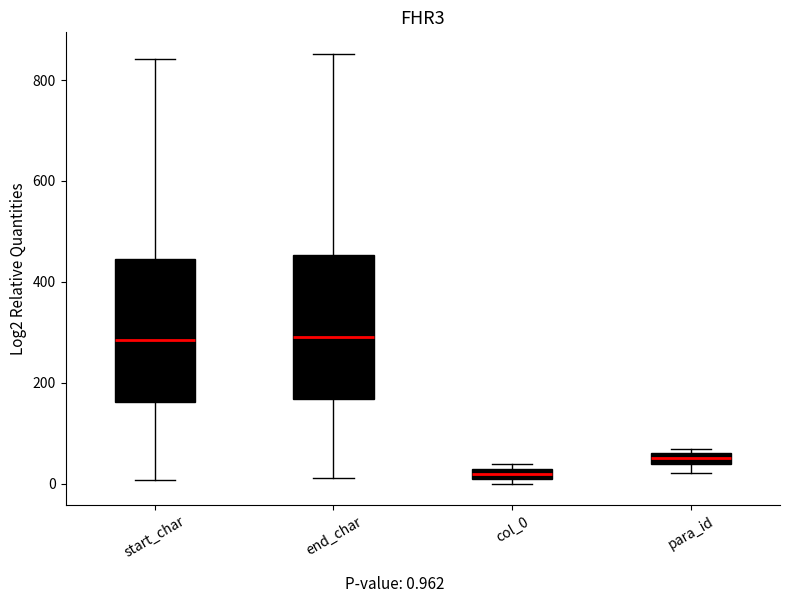

Which box has the lowest median line?

col_0